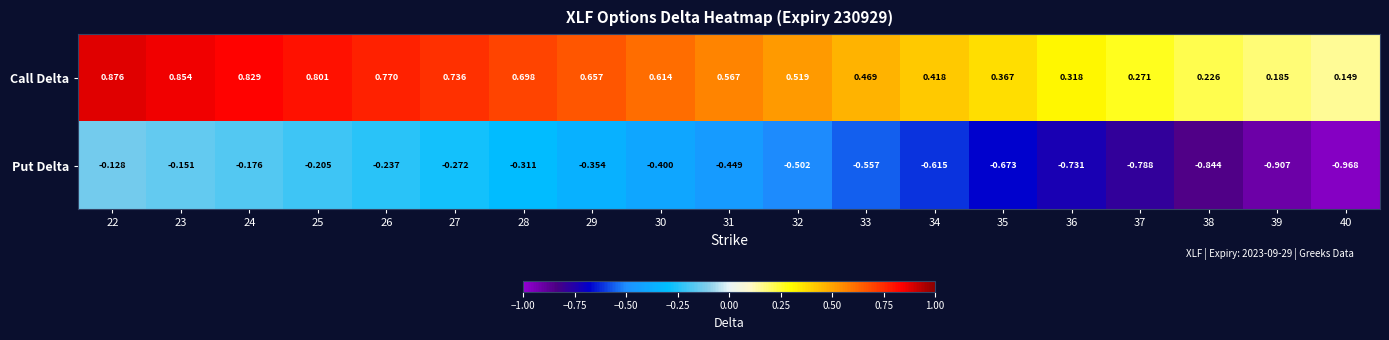

Is the value of Call Delta at 30 greater than the value of Put Delta at 33?

Yes